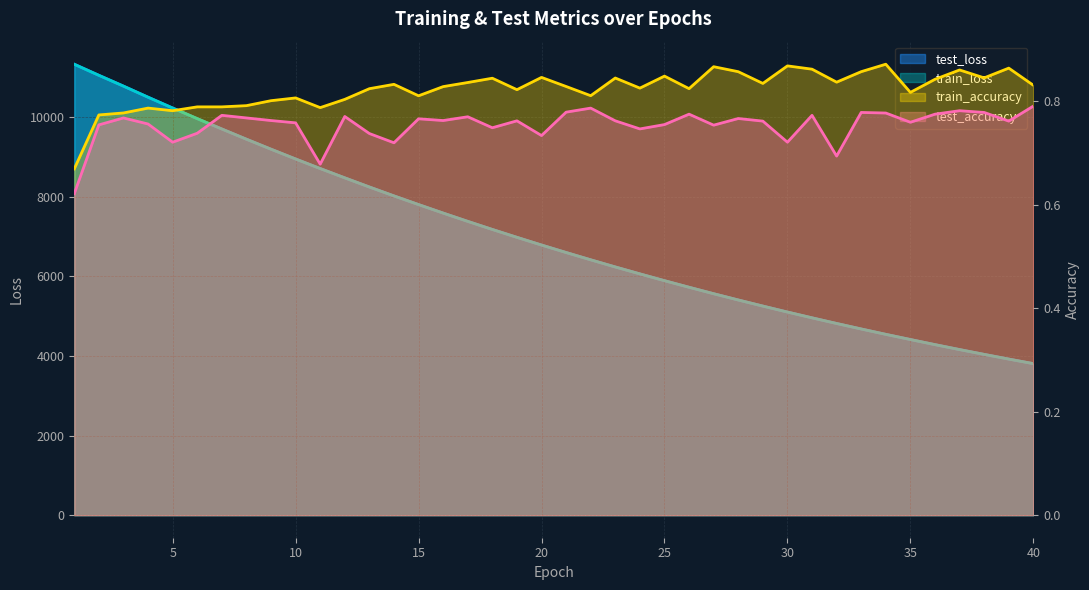

Which series changed the most between 12 and 37?

test_loss